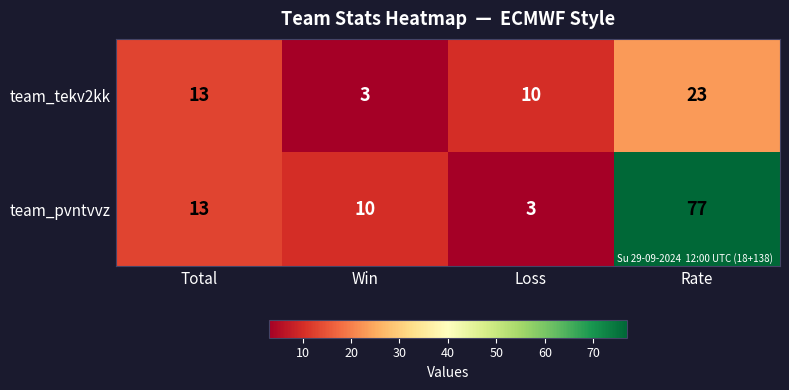

The team_pvntvvz series shows 6 at Win. True or false?

False